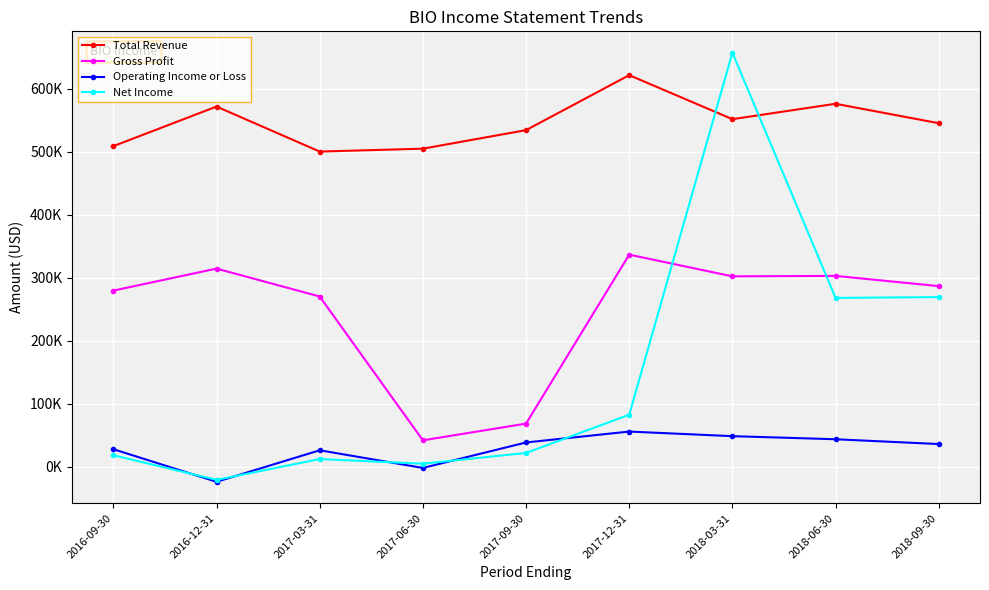

At 2017-09-30, list the series in order from largest to smallest.

Total Revenue, Gross Profit, Operating Income or Loss, Net Income